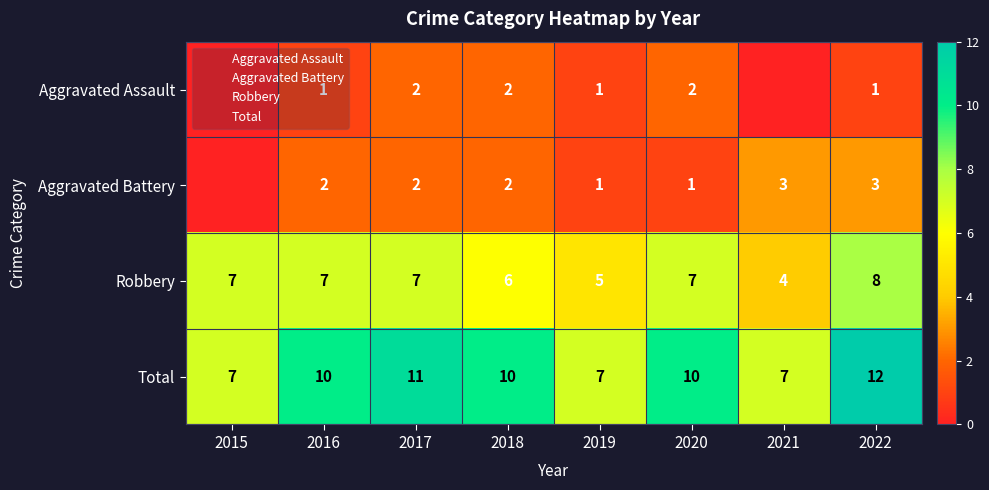

What is the maximum value for Aggravated Assault?

2